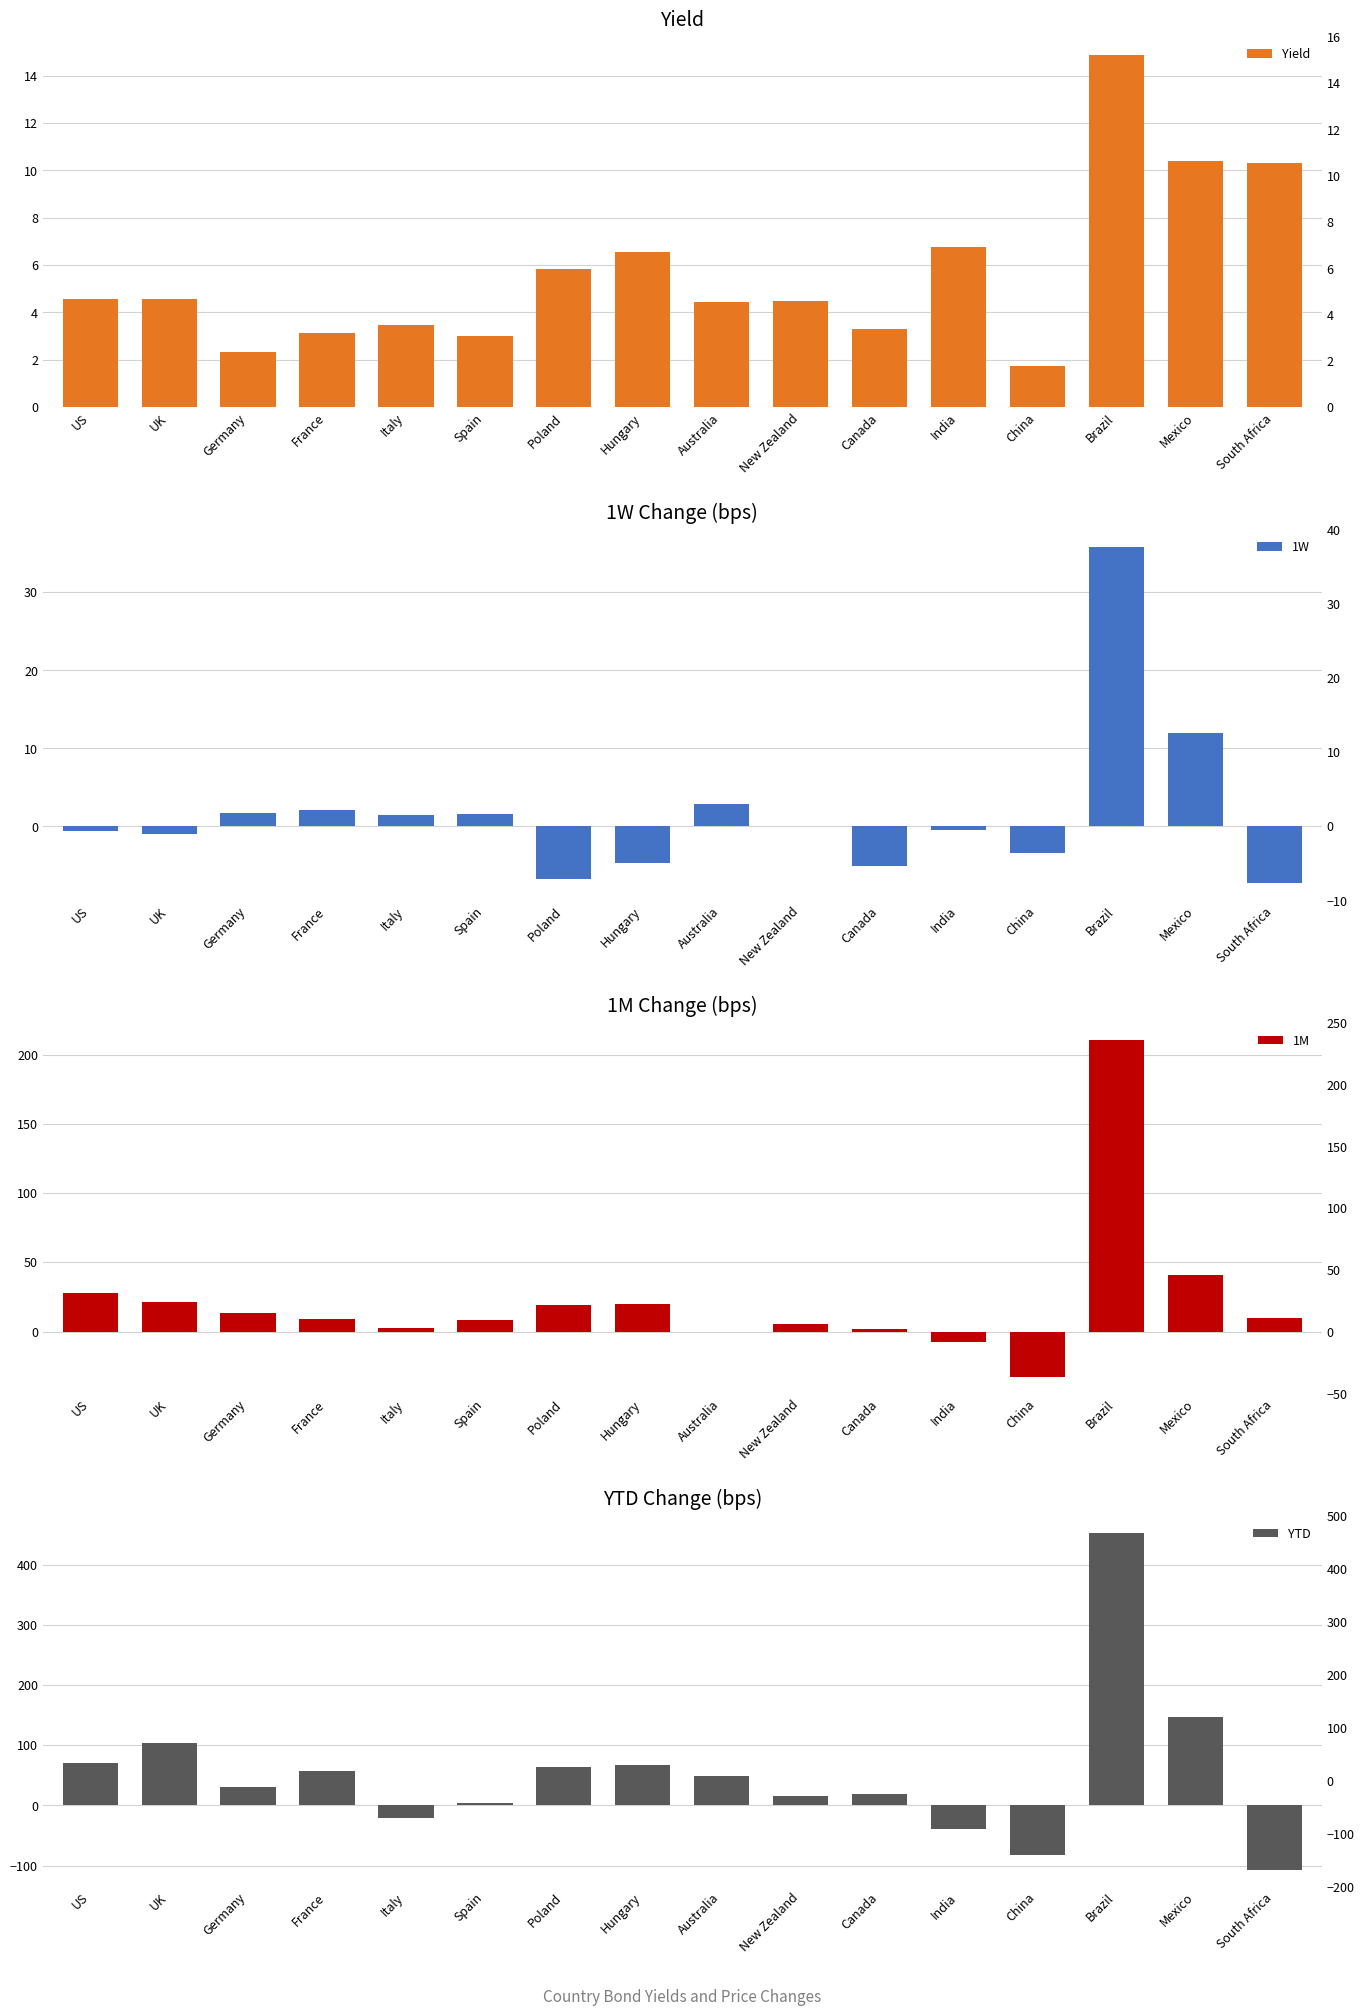

What position from the left is Mexico?

15